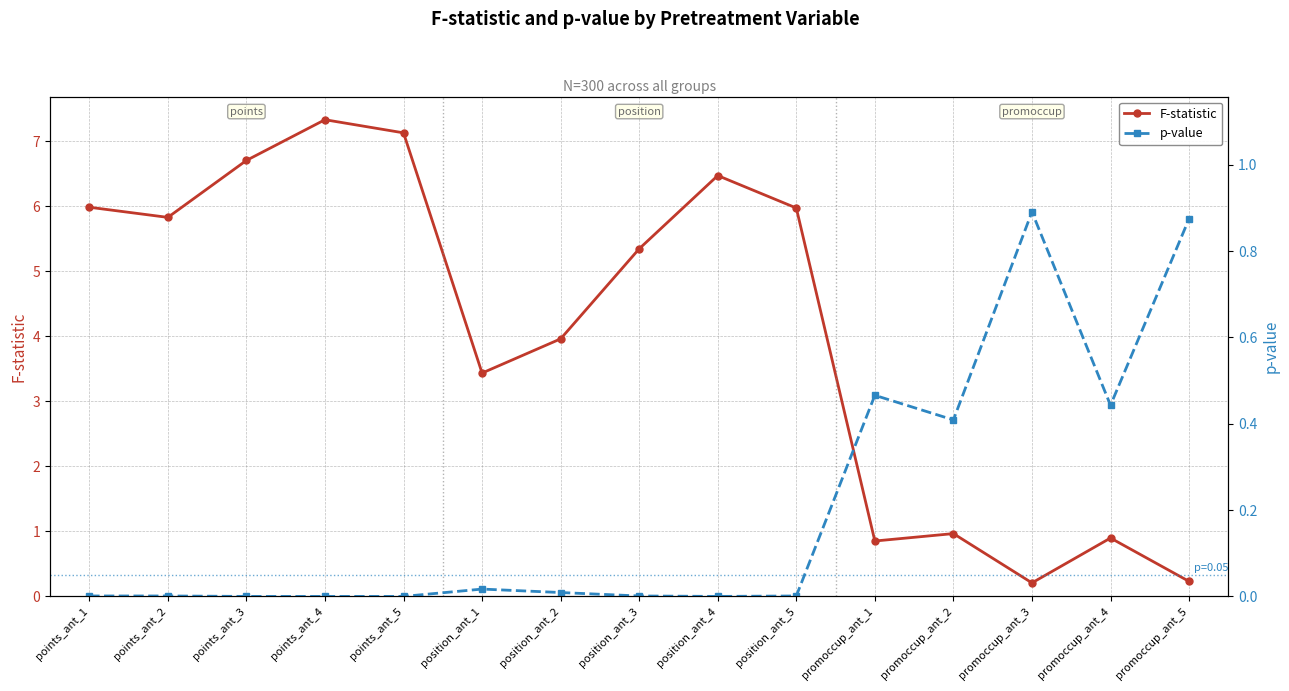

Where is F-statistic nearest to the value 3?

position_ant_1